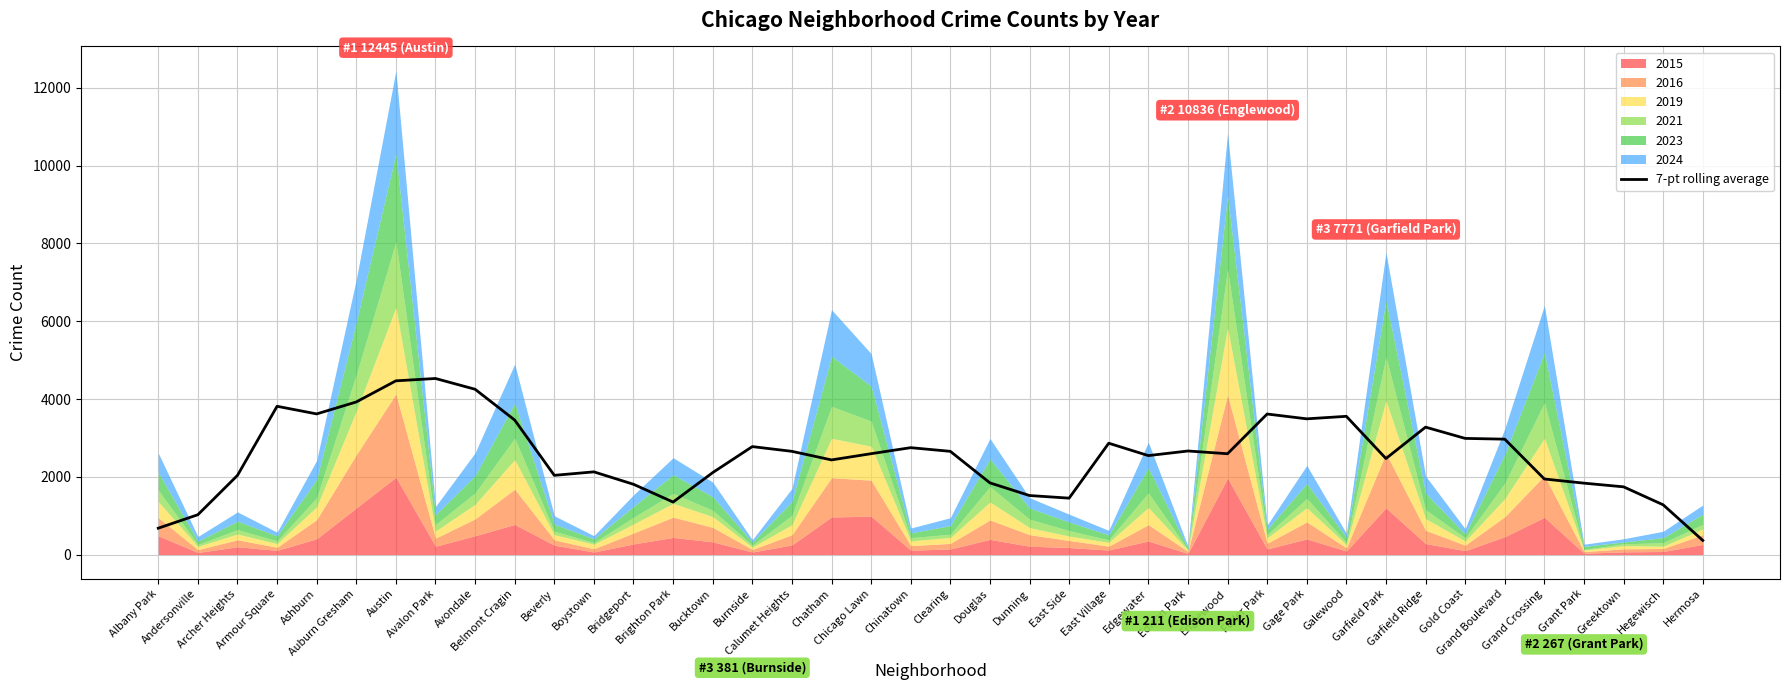

The chart shows a value of 1807.9 at Bridgeport. True or false?

True